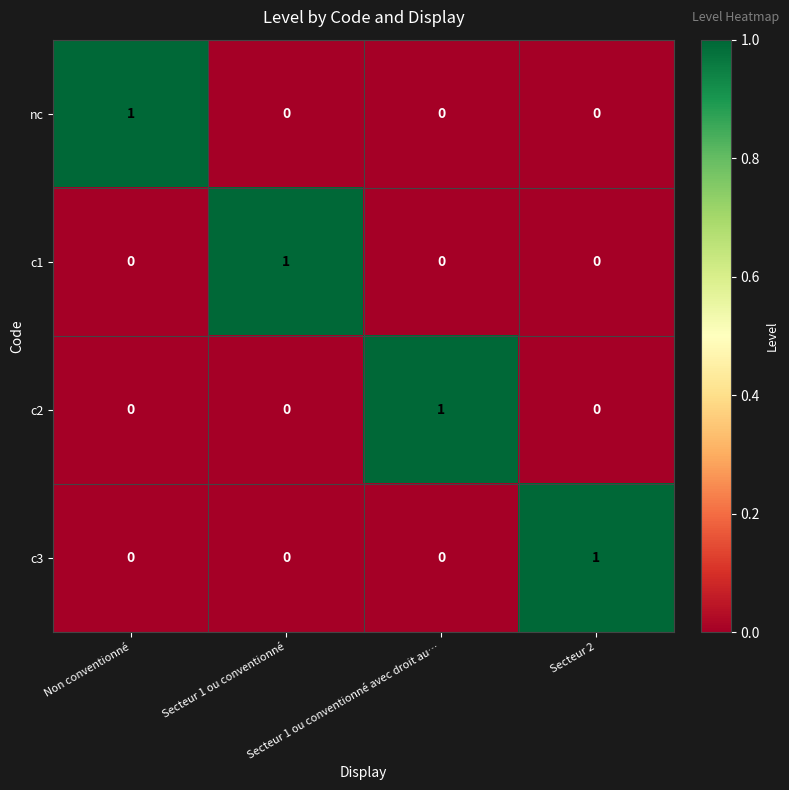

At how many categories does at least one series exceed 0?

4